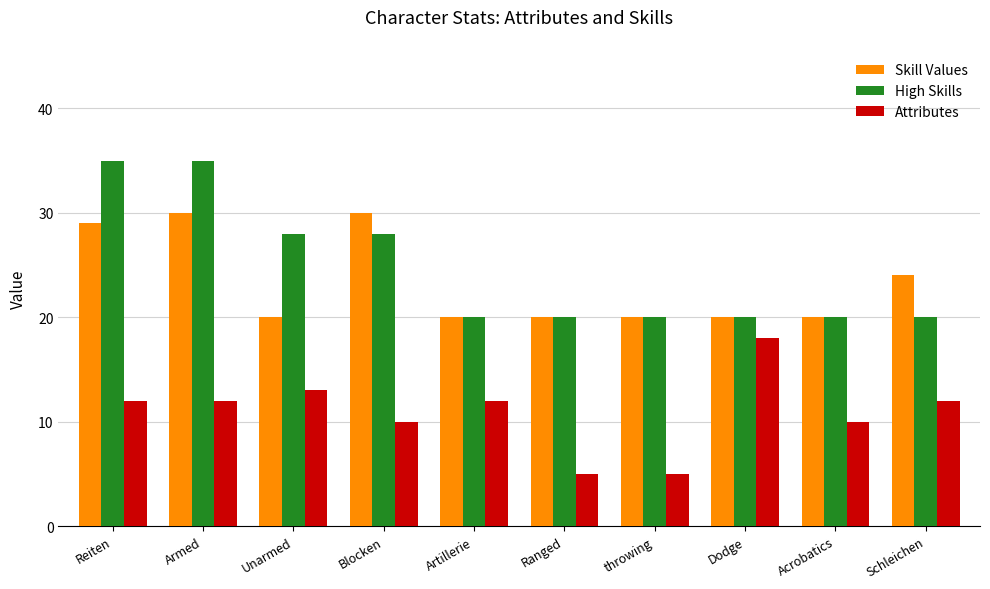

What is the sum of the Attributes values at Acrobatics and Armed?

22